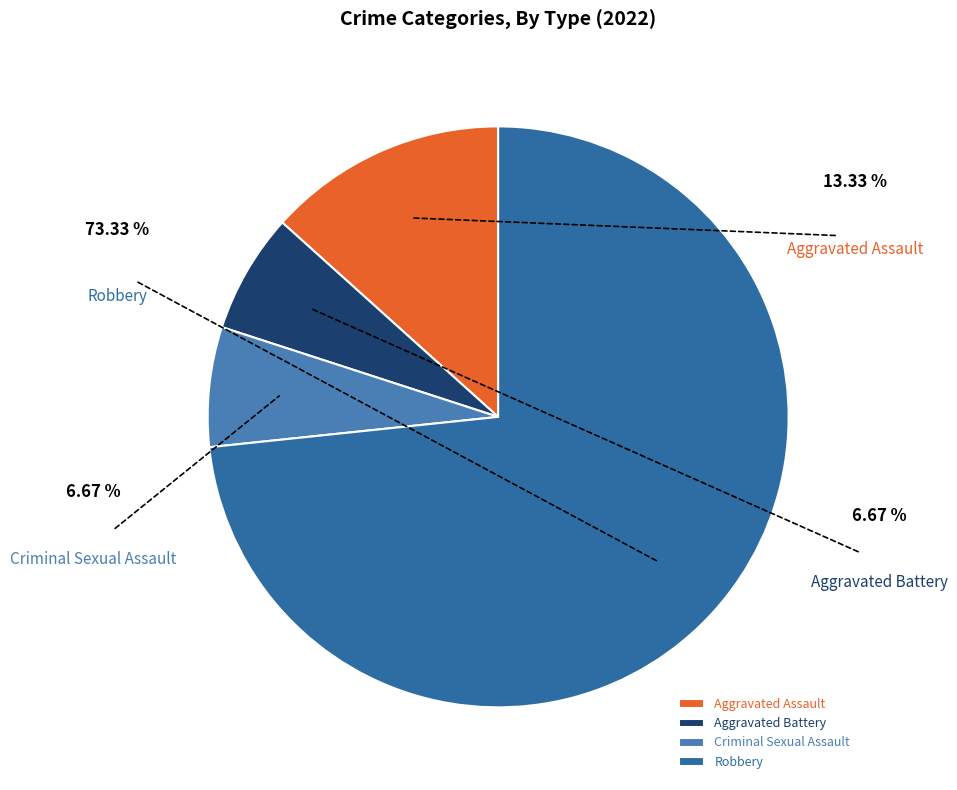

What percentage is the Criminal Sexual Assault slice, to the nearest percent?

7%